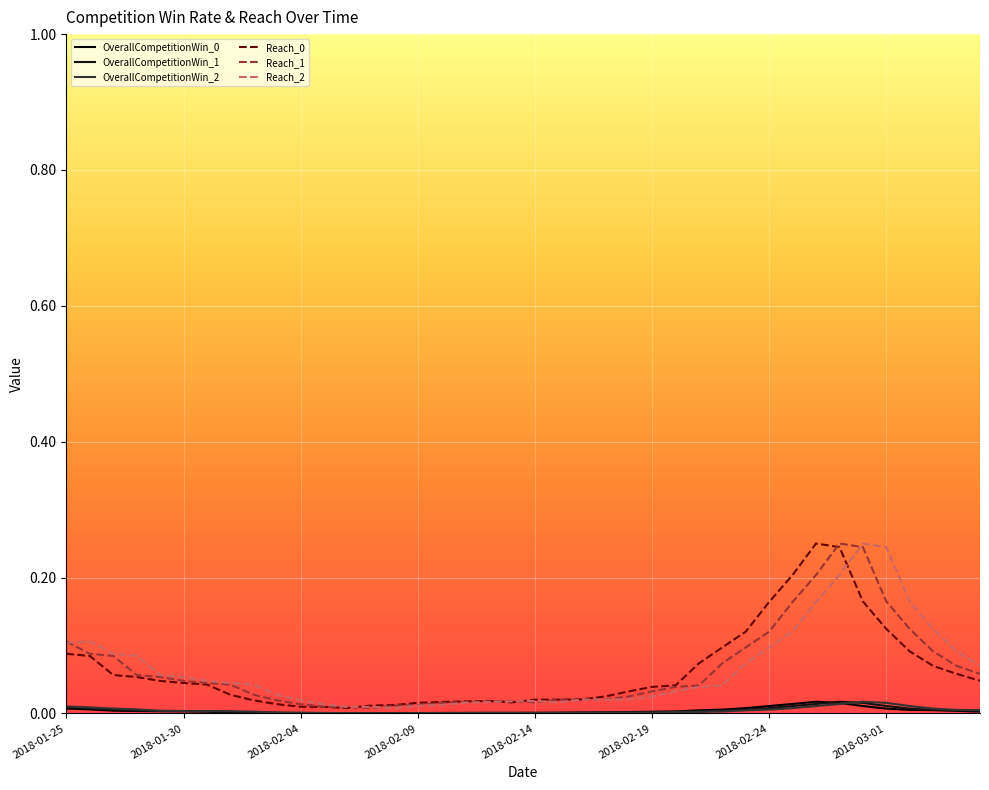

What is the sum of all Reach_0 values?

2.5